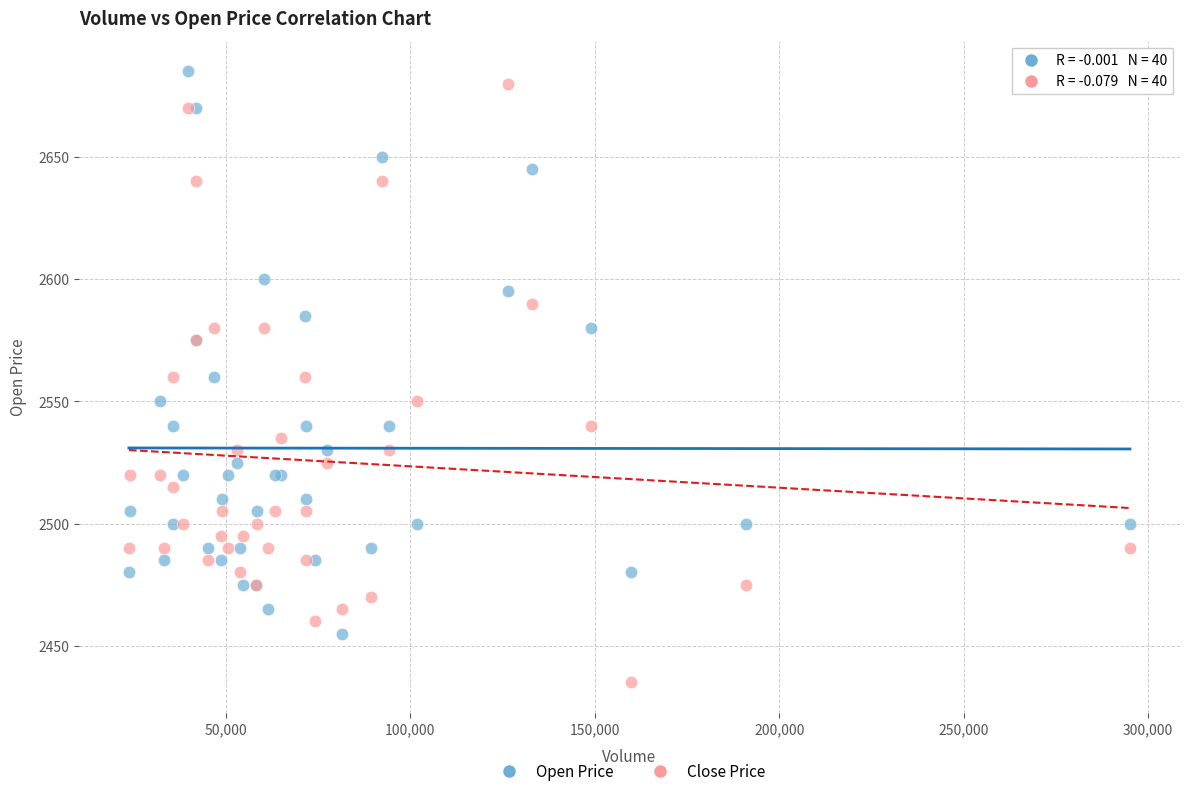

Which series contains the highest Y value?

Open Price